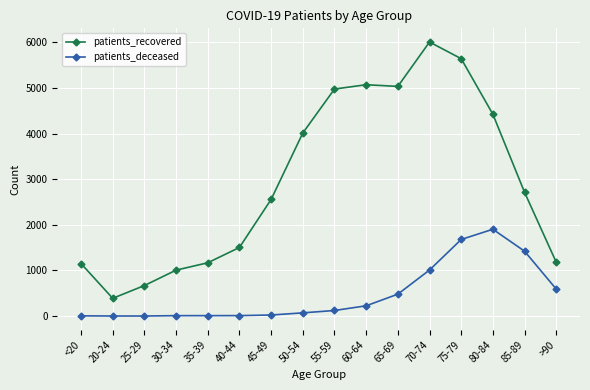

Is the value of patients_deceased at 60-64 greater than the value of patients_recovered at 40-44?

No